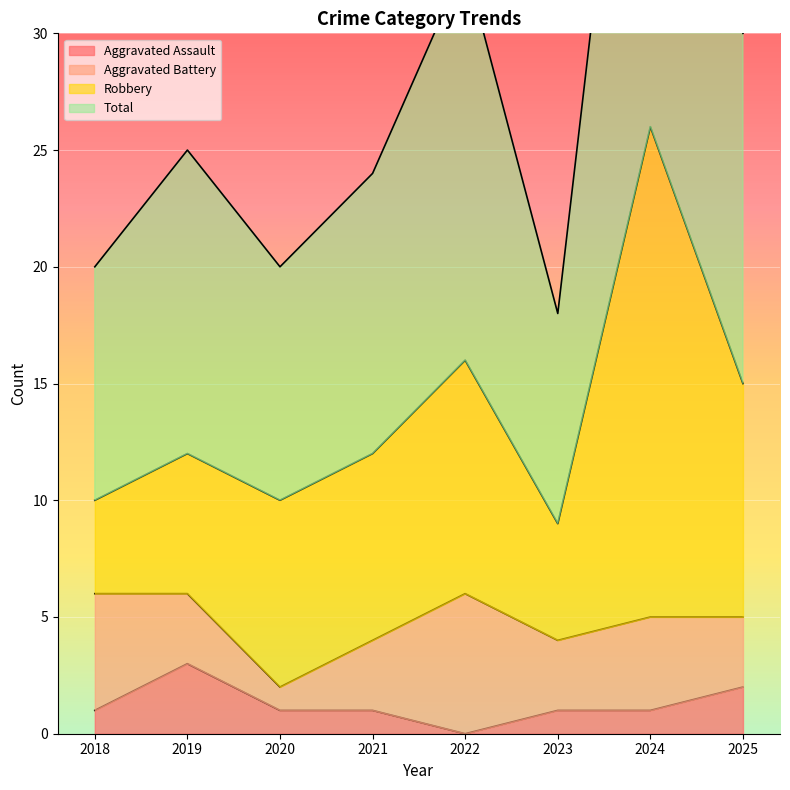

Where is Aggravated Assault nearest to the value 1?

2018